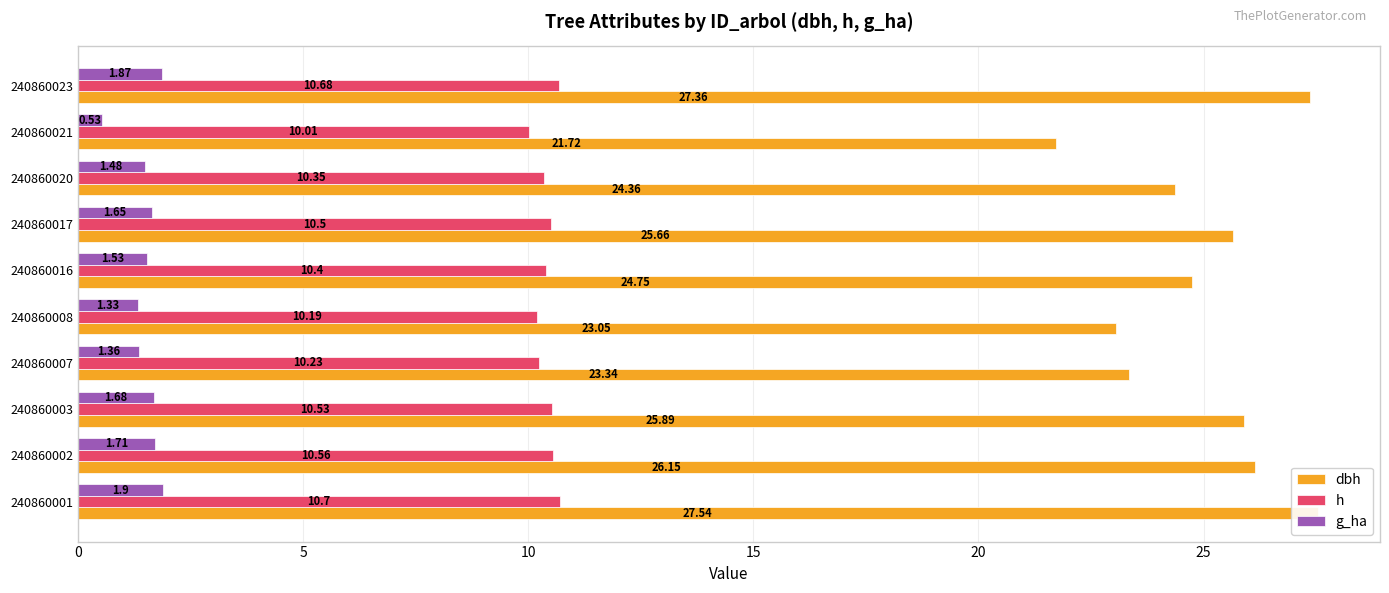

What are all the series names shown in the legend?

dbh, h, g_ha